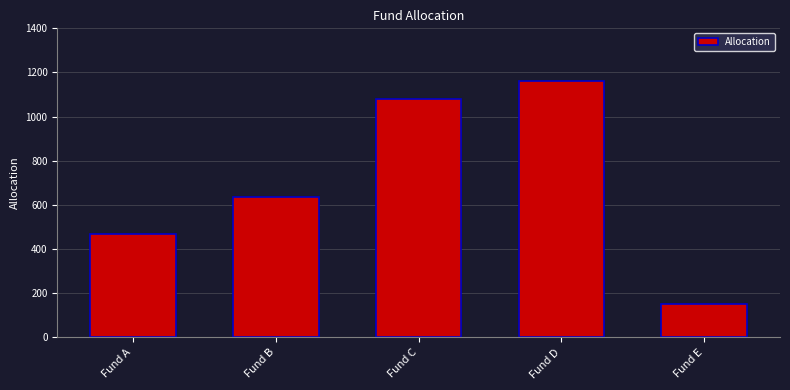

What is the value of the 5th bar from the left?

150